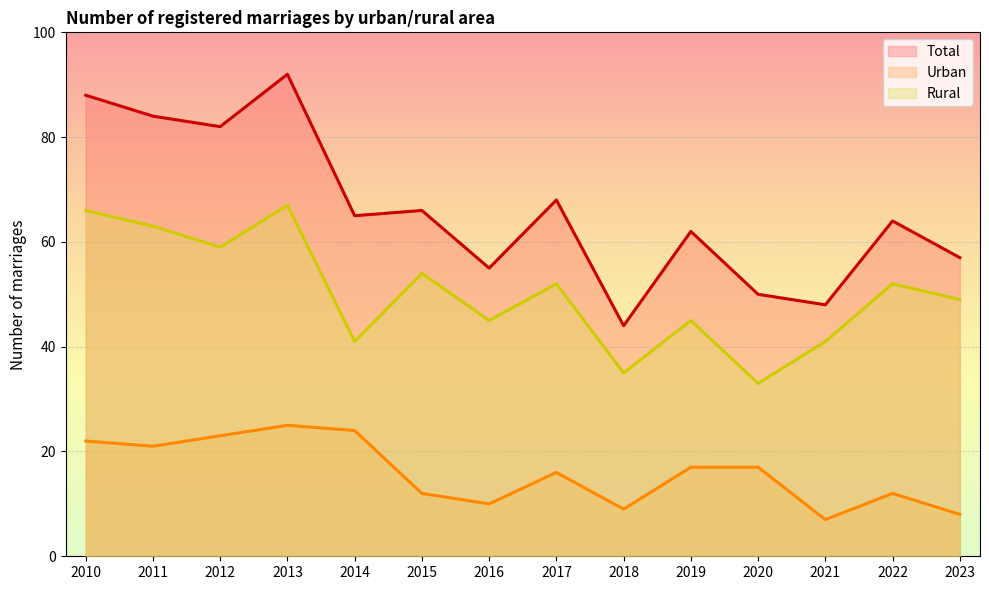

At 2021, list the series in order from smallest to largest.

Urban, Rural, Total